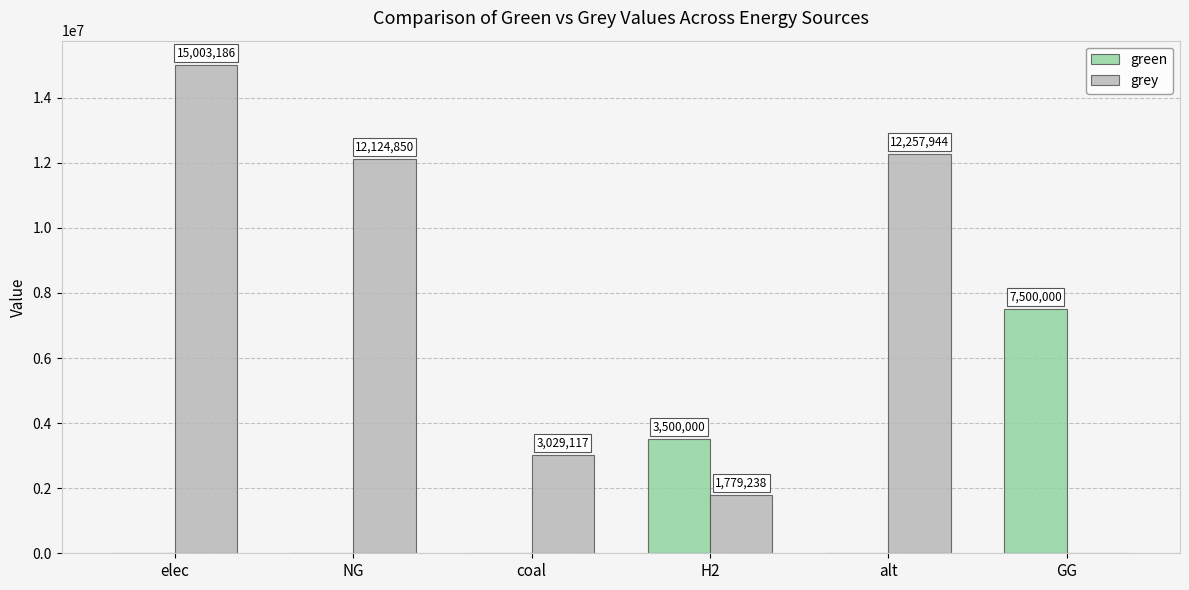

How many positive values does the green series have?

2